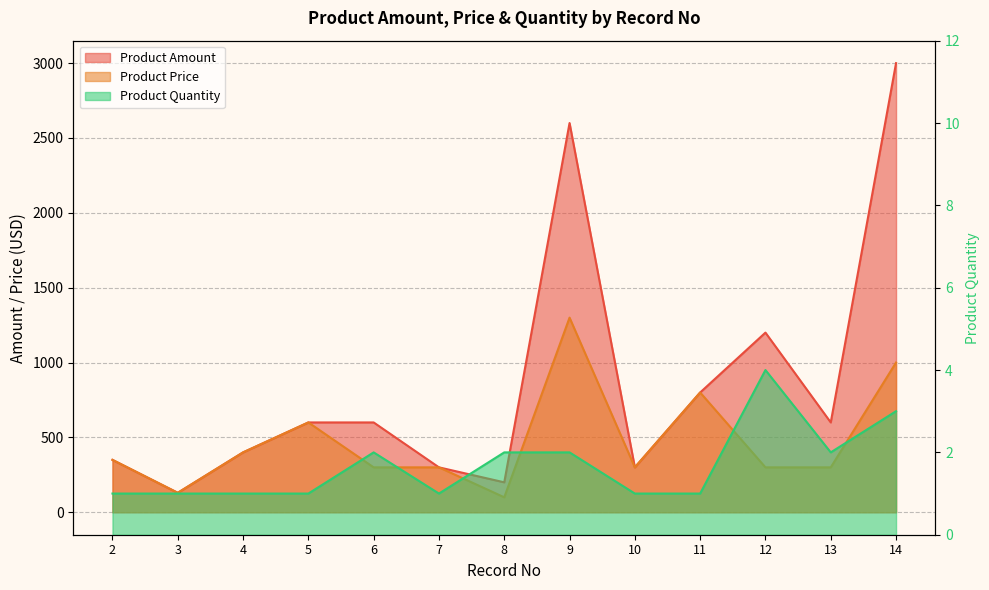

What is the difference between the second highest and minimum values in the Product Amount series?

2470.0